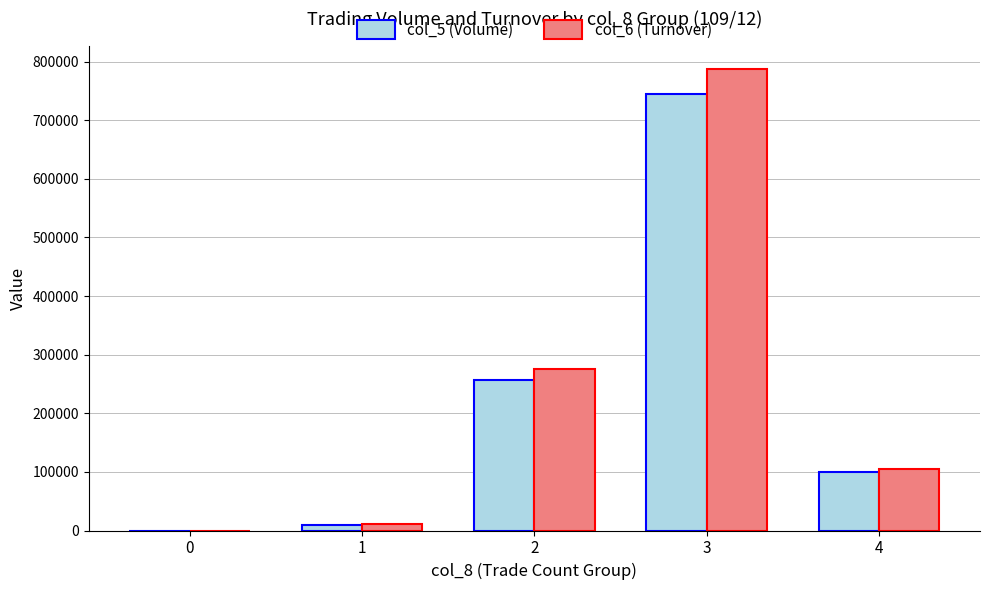

Count the number of categories in the chart.

5